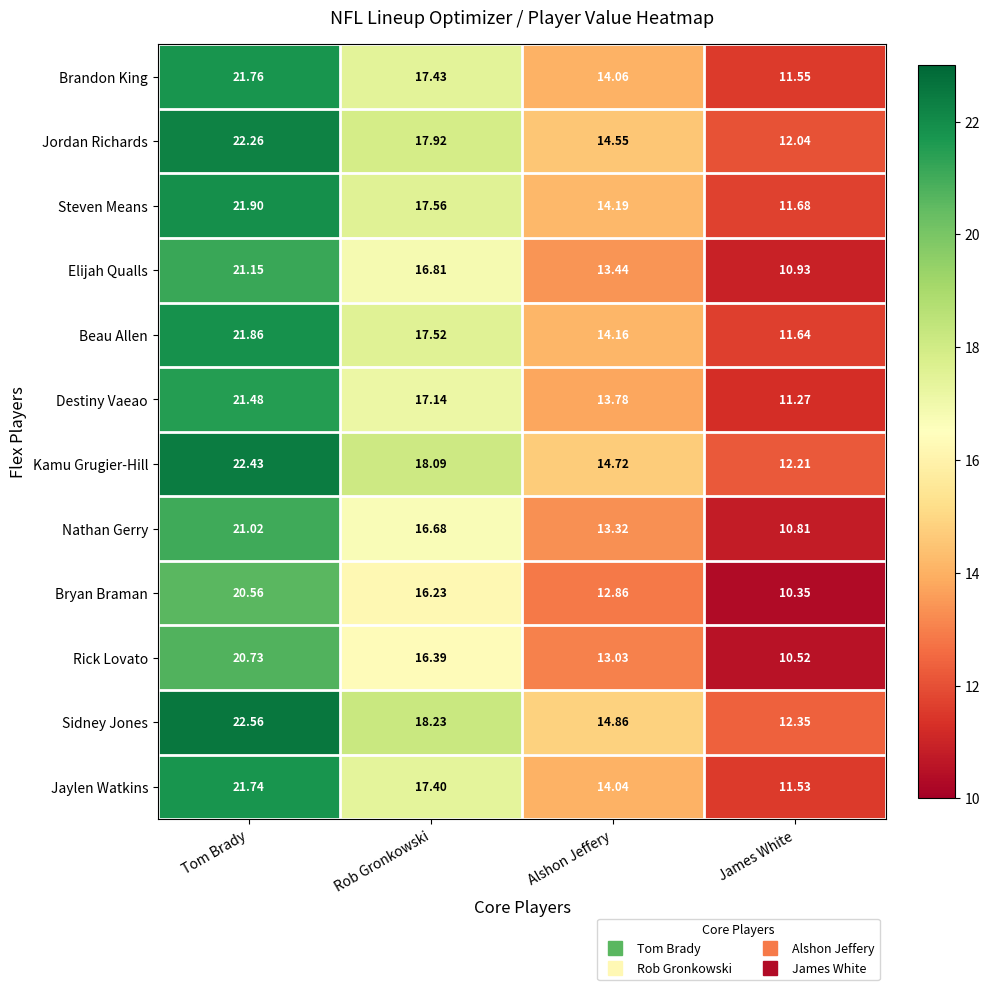

Is the value of Nathan Gerry at Tom Brady greater than the value of Destiny Vaeao at Tom Brady?

No